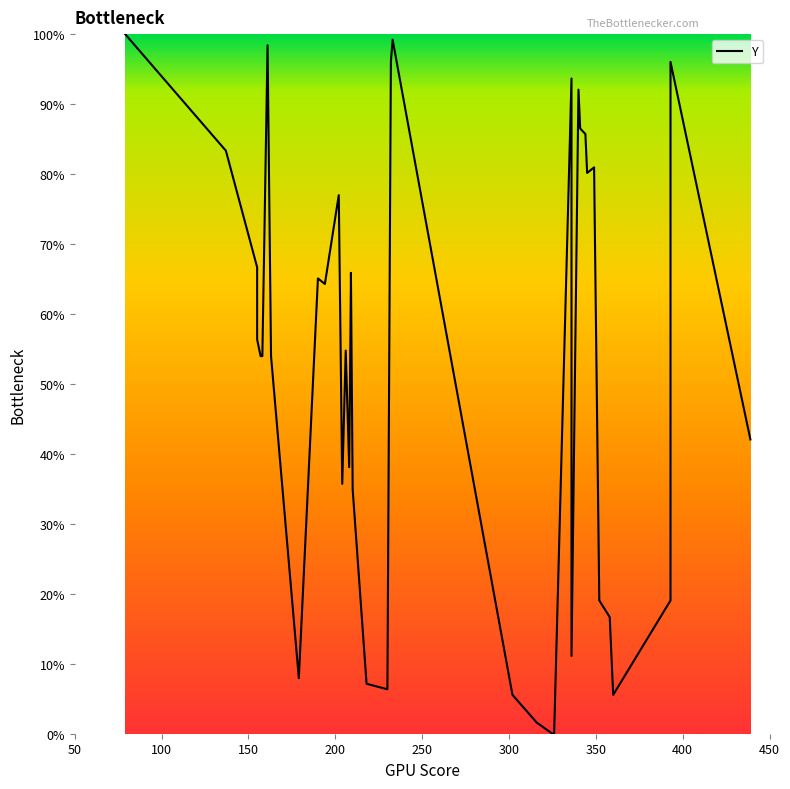

What is the difference between the second highest and minimum values?

99.2